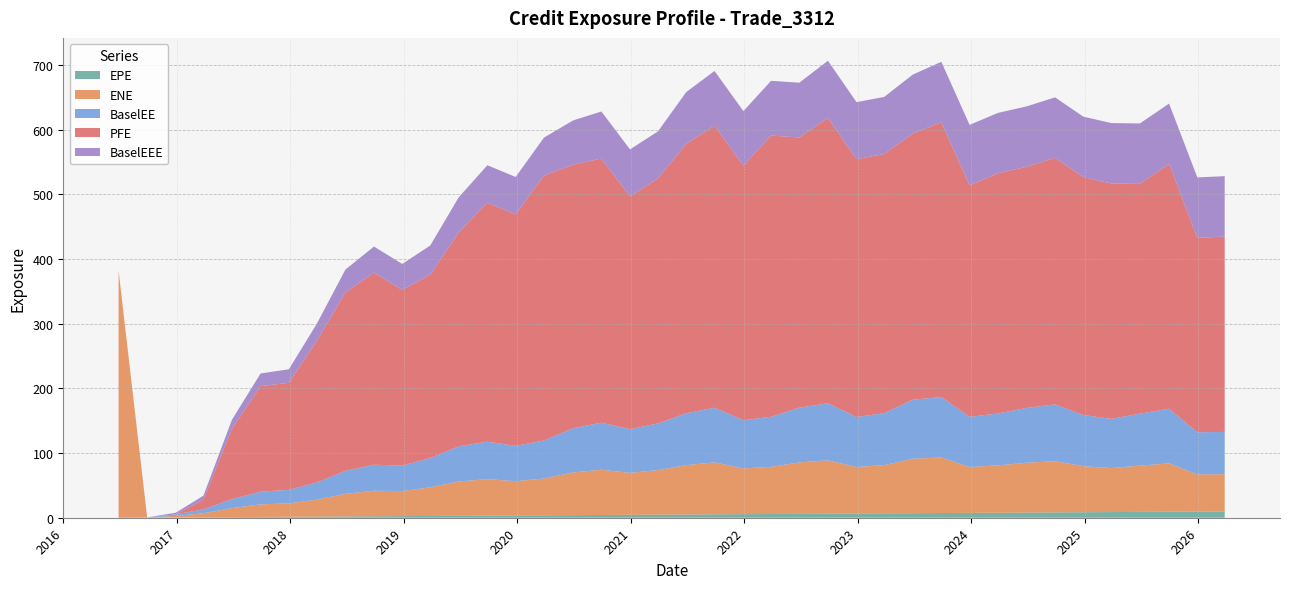

Reading left to right, transcribe all the data shown in this chart.

EPE: 2016-06-27=0.0	2016-09-27=0.3	2016-12-28=0.5	2017-03-27=0.7	2017-06-27=1.0	2017-09-27=1.3	2017-12-27=1.5	2018-03-27=1.7	2018-06-27=2.0	2018-09-27=2.3	2018-12-27=2.5	2019-03-27=2.7	2019-06-27=3.0	2019-09-27=3.3	2019-12-27=3.5	2020-03-27=3.7	2020-06-29=4.0	2020-09-28=4.3	2020-12-29=4.5	2021-03-29=4.8	2021-06-28=5.0	2021-09-27=5.3	2021-12-29=5.5	2022-03-28=5.7	2022-06-27=6.0	2022-09-27=6.3	2022-12-28=6.5	2023-03-27=6.7	2023-06-27=7.0	2023-09-27=7.3	2023-12-27=7.5	2024-03-27=7.7	2024-06-27=8.0	2024-09-27=8.3	2024-12-27=8.5	2025-03-27=8.7	2025-06-27=9.0	2025-09-29=9.3	2025-12-29=9.5	2026-03-27=9.7
ENE: 2016-06-27=382.1	2016-09-27=0.1	2016-12-28=2.4	2017-03-27=6.0	2017-06-27=13.9	2017-09-27=19.4	2017-12-27=20.7	2018-03-27=26.3	2018-06-27=35.0	2018-09-27=39.5	2018-12-27=38.7	2019-03-27=44.3	2019-06-27=53.1	2019-09-27=56.4	2019-12-27=53.0	2020-03-27=56.9	2020-06-29=66.0	2020-09-28=70.0	2020-12-29=64.9	2021-03-29=68.9	2021-06-28=76.3	2021-09-27=80.3	2021-12-29=70.7	2022-03-28=72.9	2022-06-27=79.5	2022-09-27=82.5	2022-12-28=72.0	2023-03-27=74.6	2023-06-27=84.3	2023-09-27=85.9	2023-12-27=71.0	2024-03-27=73.1	2024-06-27=77.0	2024-09-27=79.3	2024-12-27=71.2	2025-03-27=68.0	2025-06-27=71.5	2025-09-29=74.8	2025-12-29=57.5	2026-03-27=57.5
BaselEE: 2016-06-27=0.0	2016-09-27=0.1	2016-12-28=2.4	2017-03-27=6.1	2017-06-27=14.0	2017-09-27=19.6	2017-12-27=20.9	2018-03-27=26.6	2018-06-27=35.5	2018-09-27=40.2	2018-12-27=39.4	2019-03-27=45.2	2019-06-27=54.3	2019-09-27=57.9	2019-12-27=54.6	2020-03-27=58.8	2020-06-29=68.4	2020-09-28=72.7	2020-12-29=67.6	2021-03-29=72.1	2021-06-28=80.1	2021-09-27=84.6	2021-12-29=74.7	2022-03-28=77.4	2022-06-27=84.7	2022-09-27=88.3	2022-12-28=77.3	2023-03-27=80.4	2023-06-27=91.2	2023-09-27=93.4	2023-12-27=77.5	2024-03-27=80.3	2024-06-27=84.8	2024-09-27=87.8	2024-12-27=79.2	2025-03-27=76.0	2025-06-27=80.3	2025-09-29=84.5	2025-12-29=65.2	2026-03-27=65.5
PFE: 2016-06-27=0.0	2016-09-27=0.0	2016-12-28=0.0	2017-03-27=15.1	2017-06-27=108.6	2017-09-27=163.2	2017-12-27=165.5	2018-03-27=218.7	2018-06-27=275.7	2018-09-27=297.0	2018-12-27=271.5	2019-03-27=283.3	2019-06-27=330.8	2019-09-27=369.4	2019-12-27=357.8	2020-03-27=409.5	2020-06-29=407.5	2020-09-28=408.3	2020-12-29=359.8	2021-03-29=378.8	2021-06-28=416.5	2021-09-27=436.0	2021-12-29=393.2	2022-03-28=434.8	2022-06-27=417.7	2022-09-27=441.2	2022-12-28=398.5	2023-03-27=400.6	2023-06-27=411.3	2023-09-27=424.8	2023-12-27=357.9	2024-03-27=371.3	2024-06-27=372.7	2024-09-27=381.2	2024-12-27=367.7	2025-03-27=364.0	2025-06-27=355.2	2025-09-29=378.3	2025-12-29=300.6	2026-03-27=301.9
BaselEEE: 2016-06-27=0.0	2016-09-27=0.1	2016-12-28=2.4	2017-03-27=6.1	2017-06-27=14.0	2017-09-27=19.6	2017-12-27=20.9	2018-03-27=26.6	2018-06-27=35.5	2018-09-27=40.2	2018-12-27=40.2	2019-03-27=45.2	2019-06-27=54.3	2019-09-27=57.9	2019-12-27=57.9	2020-03-27=58.8	2020-06-29=68.4	2020-09-28=72.7	2020-12-29=72.7	2021-03-29=72.7	2021-06-28=80.1	2021-09-27=84.6	2021-12-29=84.6	2022-03-28=84.6	2022-06-27=84.7	2022-09-27=88.3	2022-12-28=88.3	2023-03-27=88.3	2023-06-27=91.2	2023-09-27=93.4	2023-12-27=93.4	2024-03-27=93.4	2024-06-27=93.4	2024-09-27=93.4	2024-12-27=93.4	2025-03-27=93.4	2025-06-27=93.4	2025-09-29=93.4	2025-12-29=93.4	2026-03-27=93.4